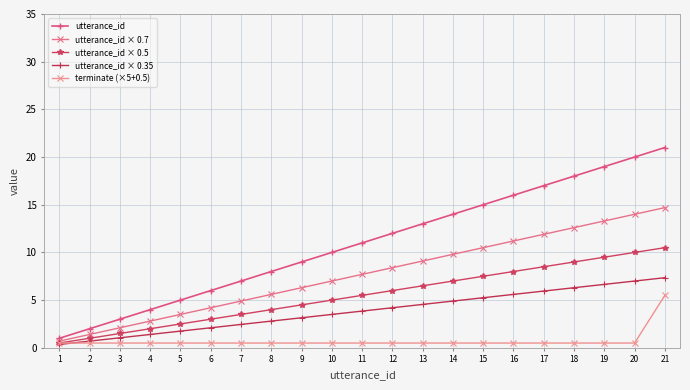

At which category does the chart reach its minimum across all series?

1